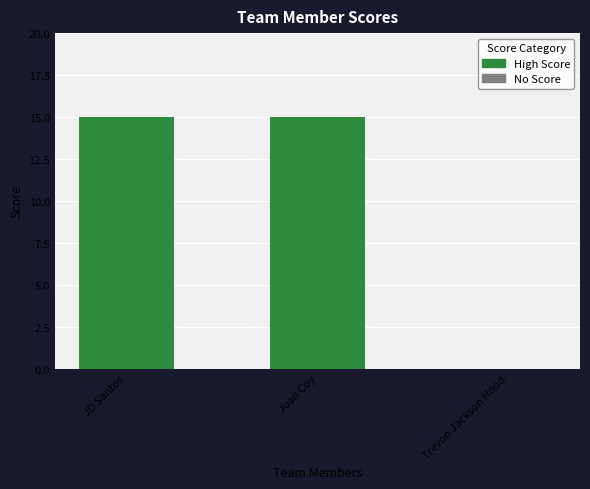

What is the greatest value displayed?

15